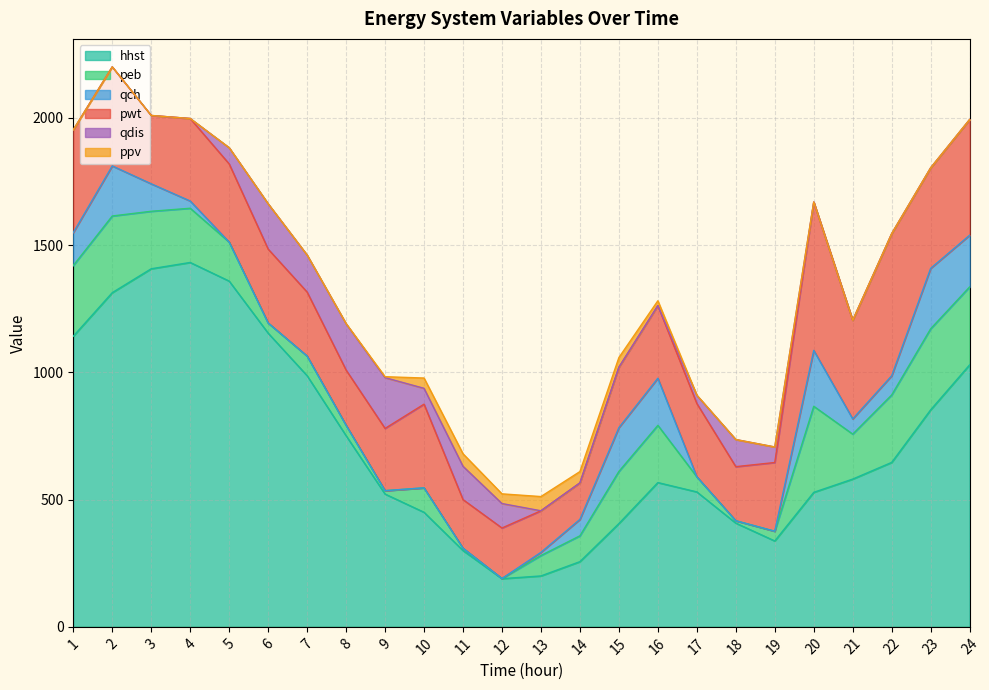

What is the maximum value for hhst?

1431.5